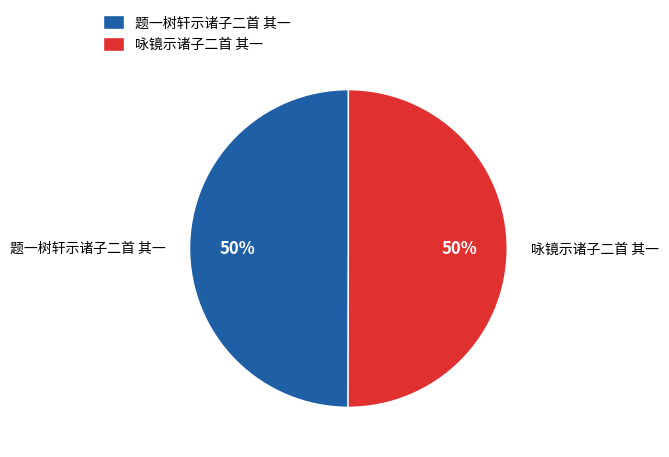

Approximately how many times larger is the value at 咏镜示诸子二首 其一 compared to 题一树轩示诸子二首 其一?

1.0